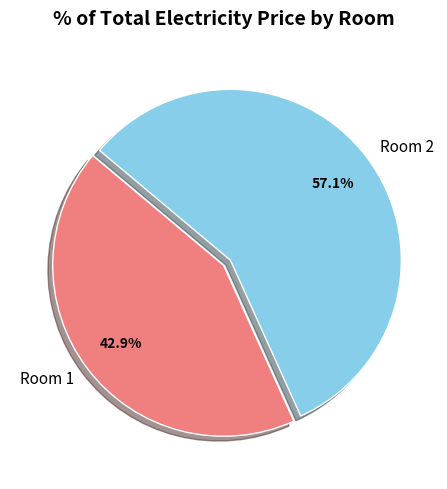

How much of the chart is everything except Room 1?

57.1%